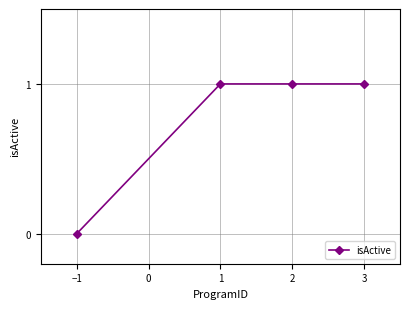

What is the change in value from −1 to 1?

+1